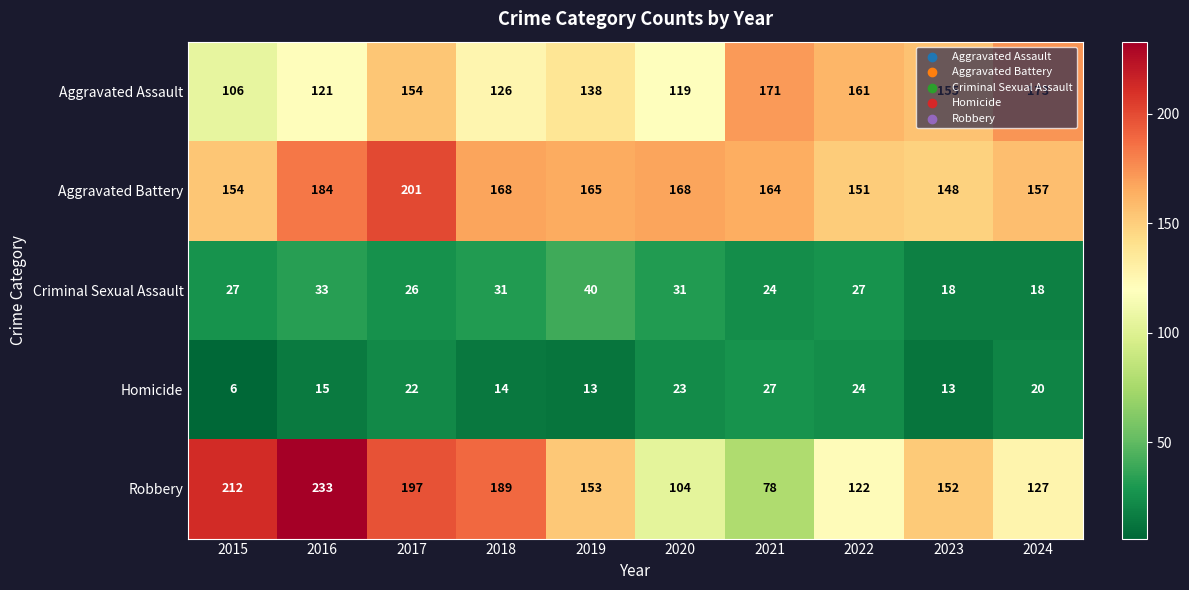

At which category is the sum across all series the highest?

2017